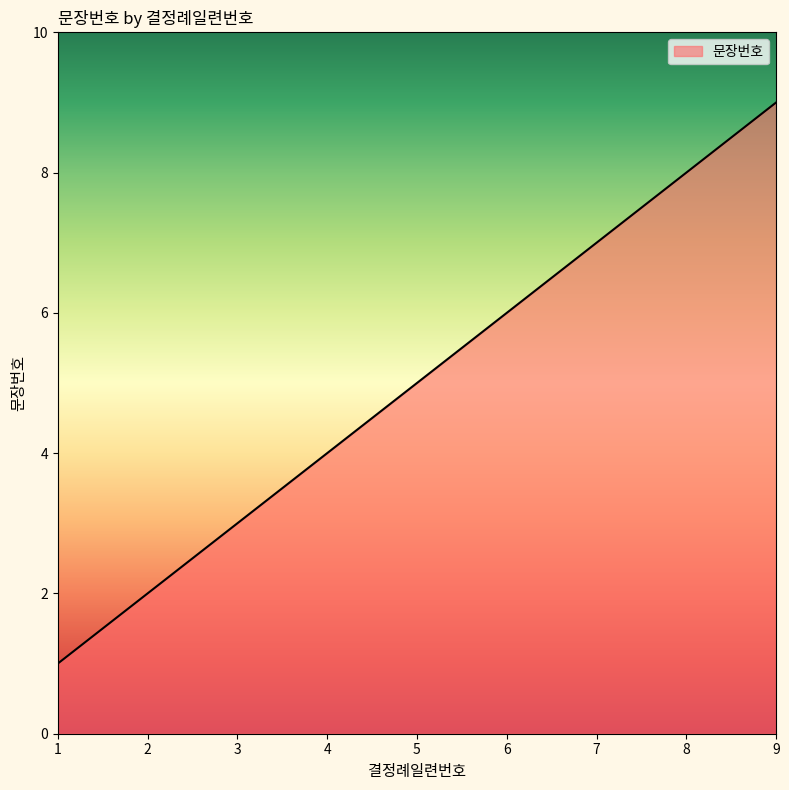

What is the sum of the values at 7 and 5?

12